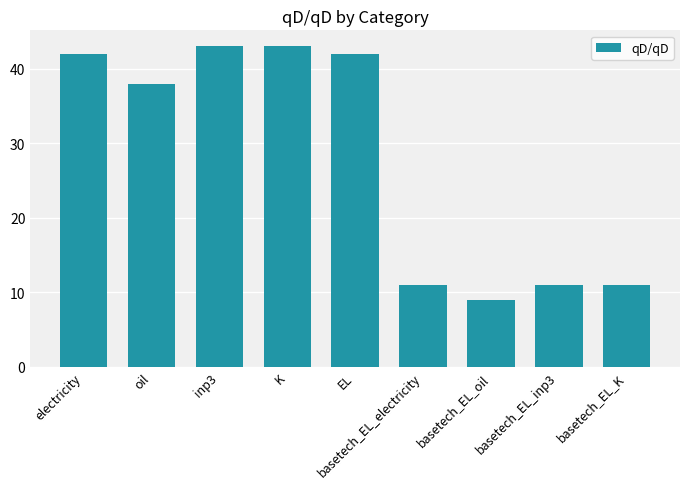

Reading left to right, list all the values displayed in this chart.

42	38	43	43	42	11	9	11	11